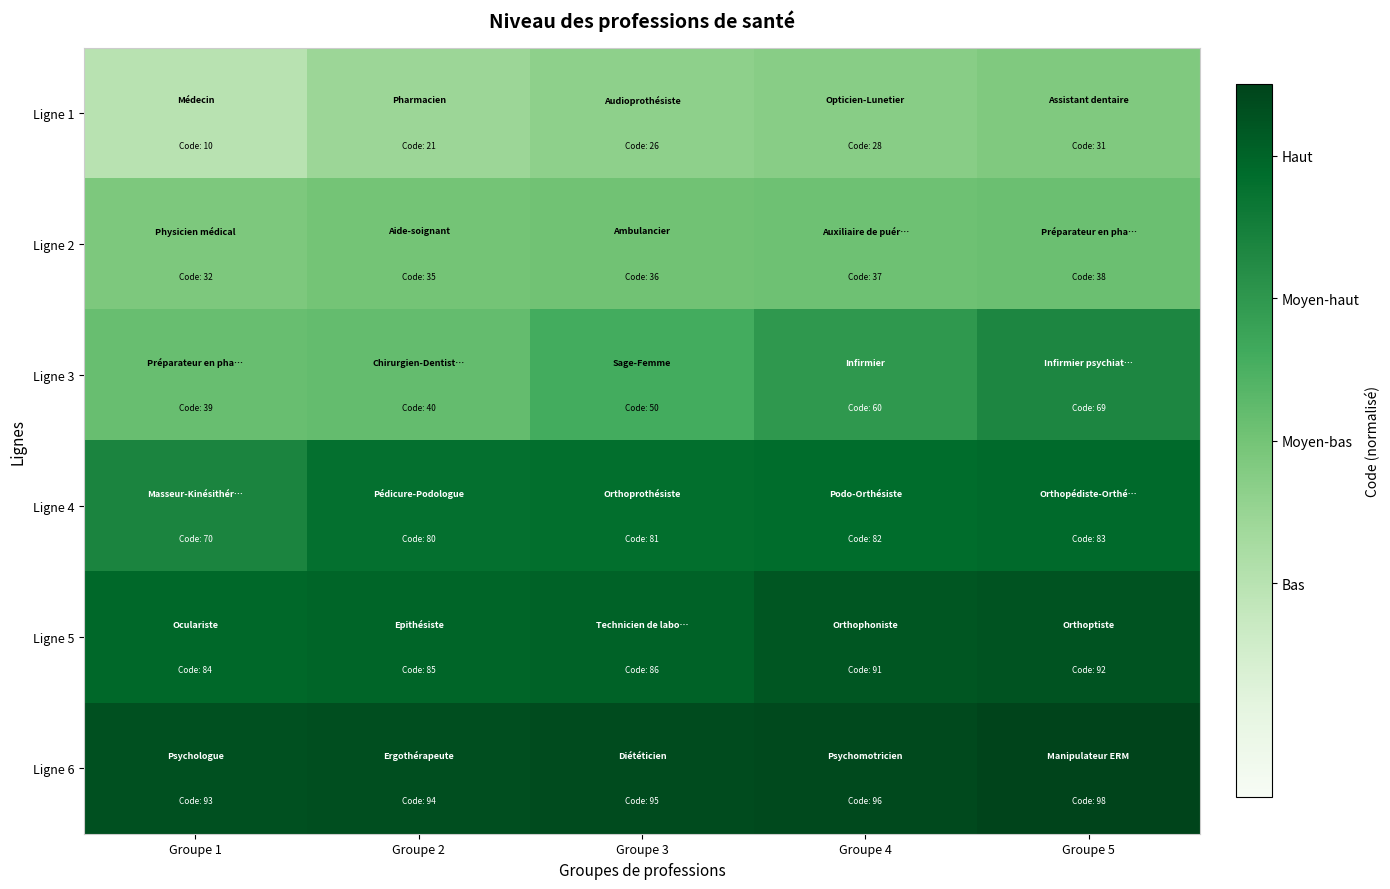

What is the maximum value shown in the chart?

1.0